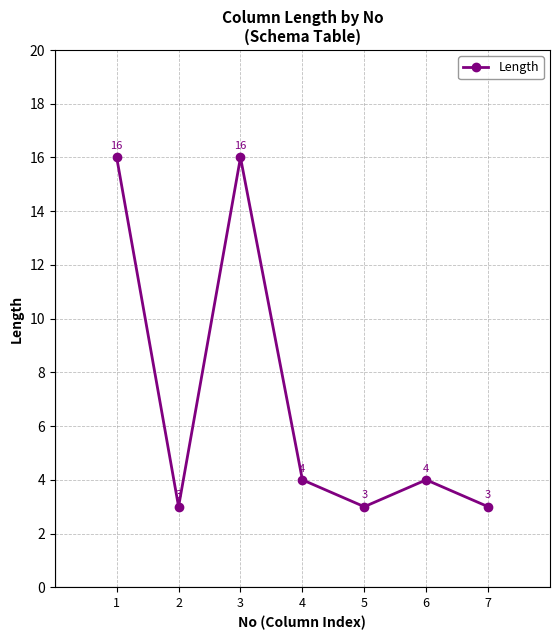

What is the value of the 5th point from the left?

3